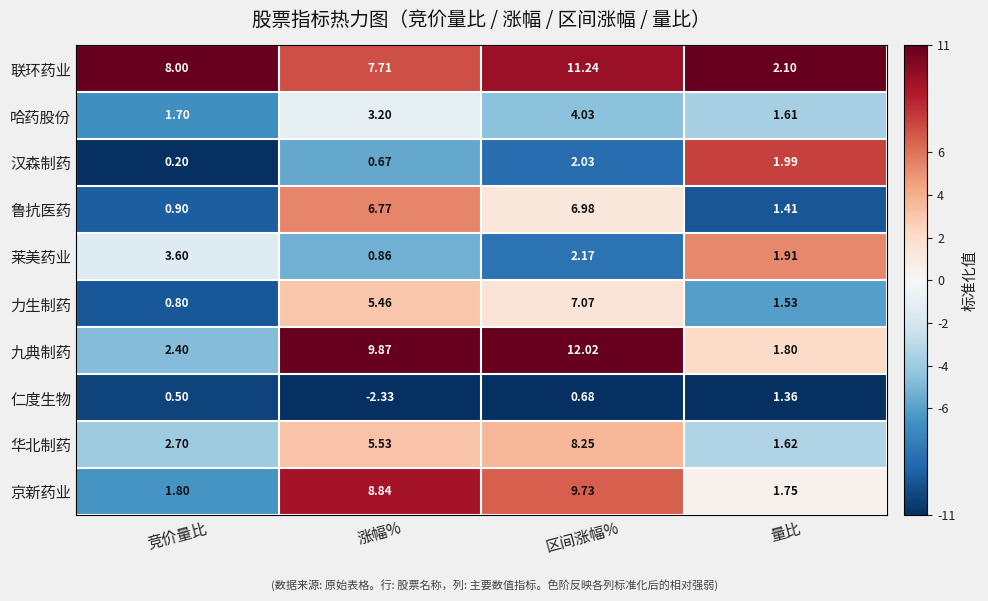

What is the maximum value shown in the chart?

12.0